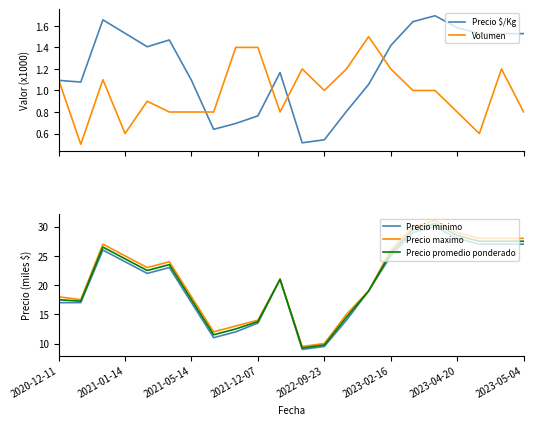

How many lines are shown in the chart?

5